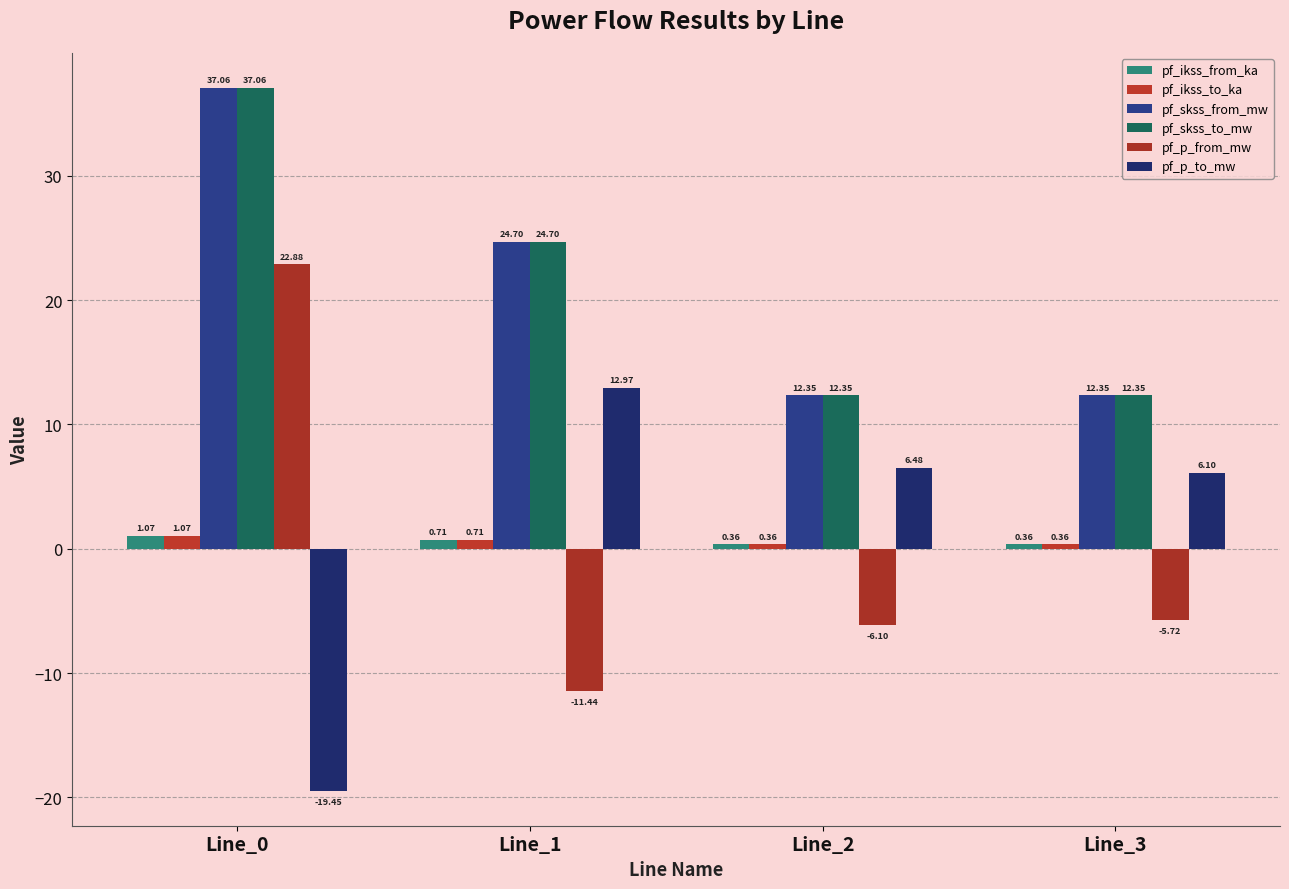

Is it true that pf_skss_from_mw equals 7.1 at Line_1?

False